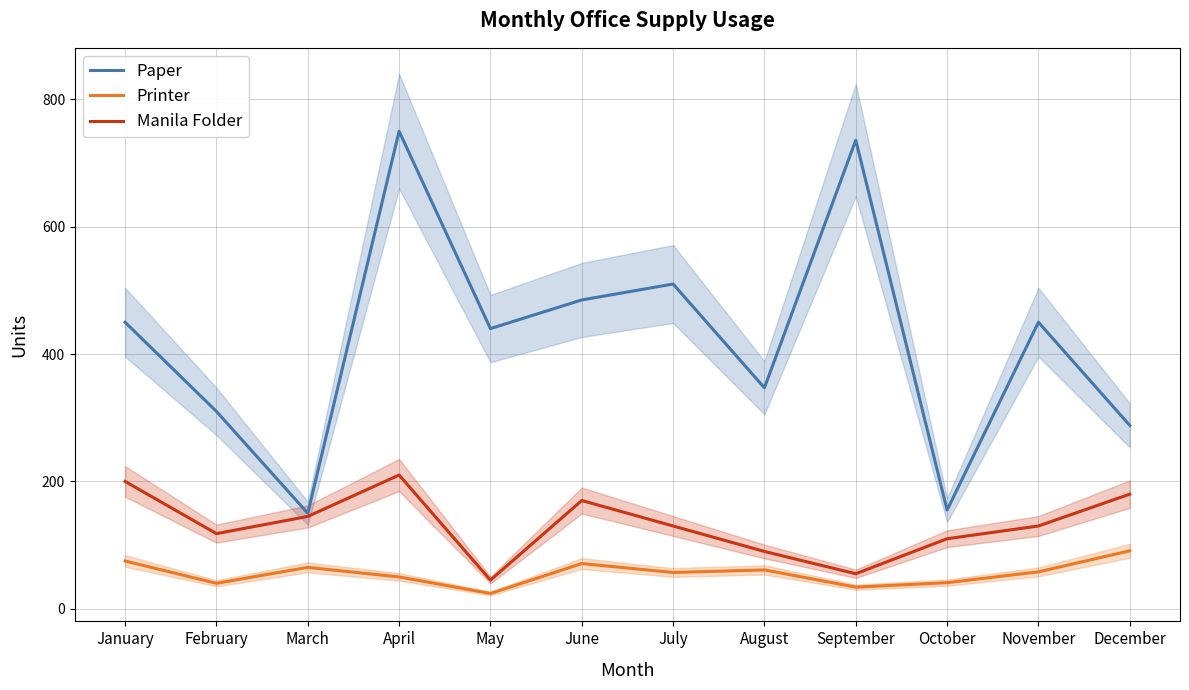

True or false: Manila Folder has a value of 170 at June.

True